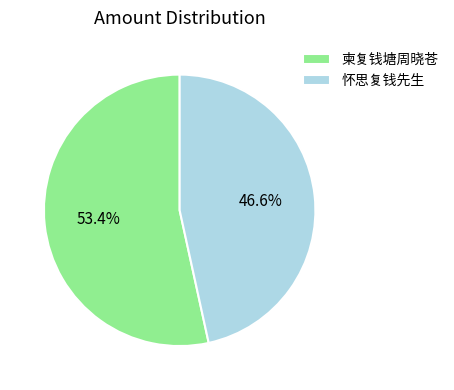

Rank the categories by value from highest to lowest.

柬复钱塘周晓苍, 怀思复钱先生